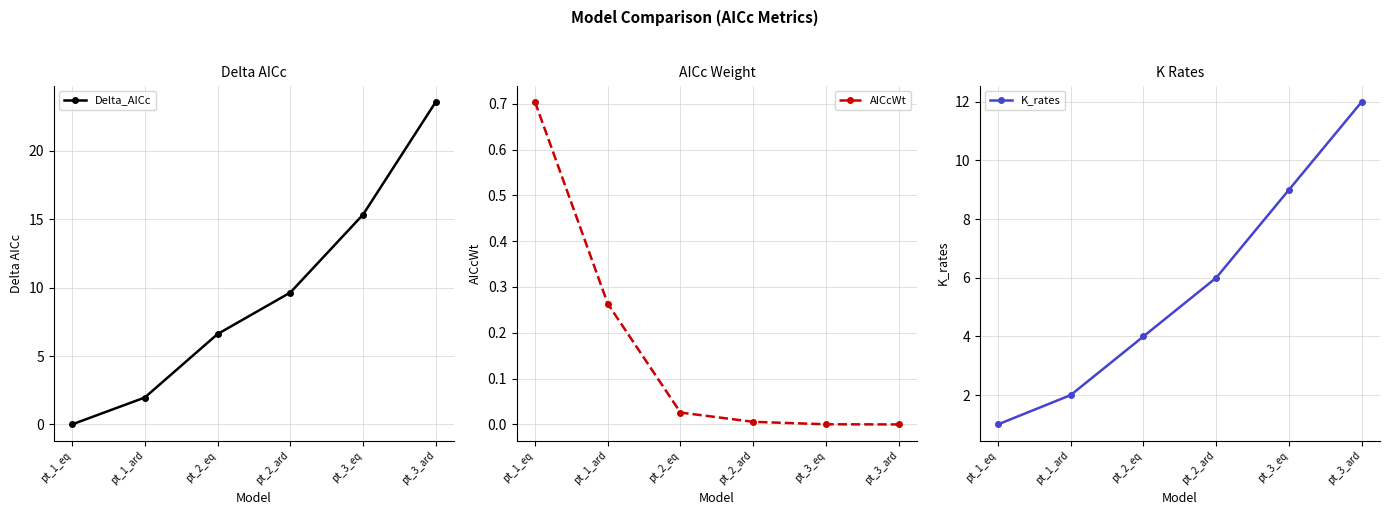

What is the difference between the maximum and minimum values in the Delta_AICc series?

23.6